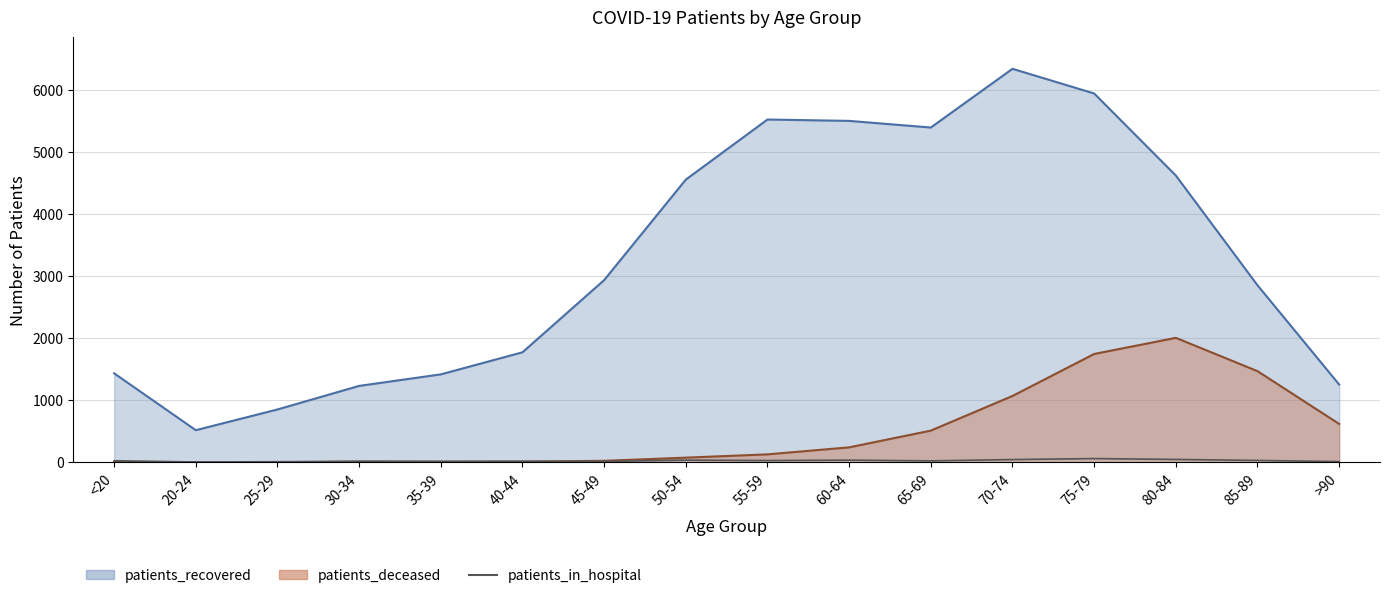

True or false: the data shows 45 at <20.

False